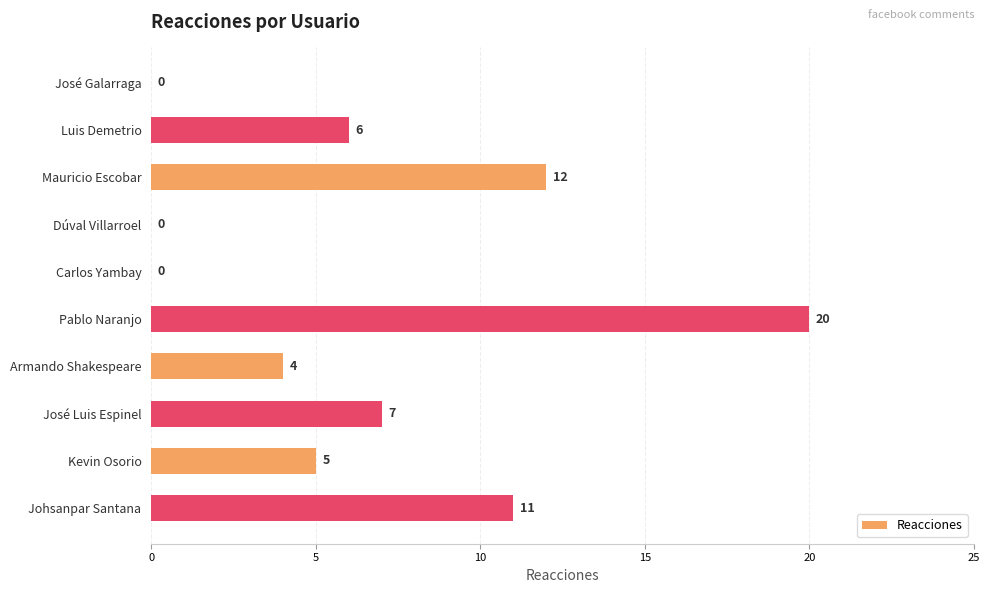

What is the approximate value at Pablo Naranjo?

20